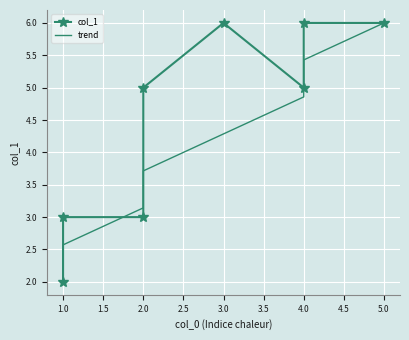

True or false: trend and col_1 intersect in this chart.

True